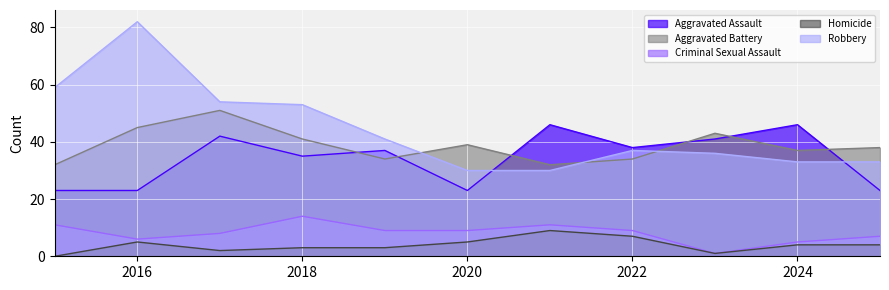

Read the Robbery value at 2024, to the nearest 10.

30